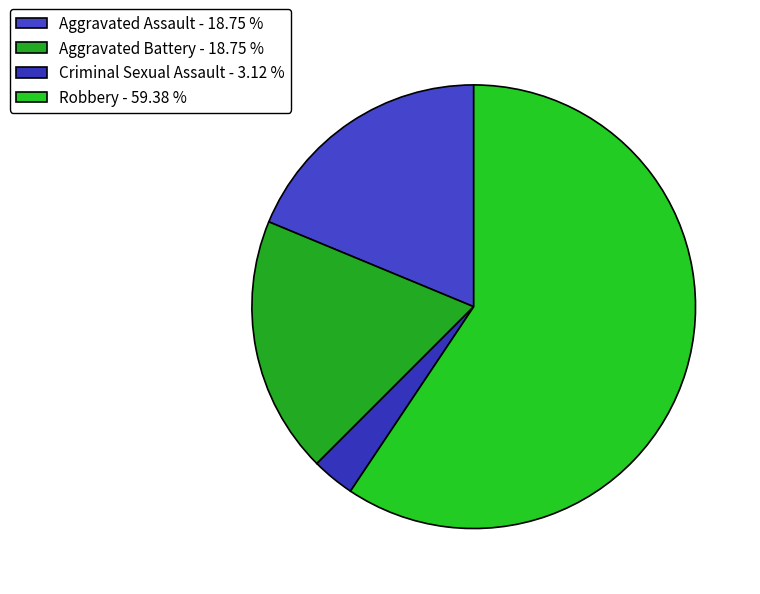

To the nearest percent, what is the difference between the largest and smallest slice percentages?

56%